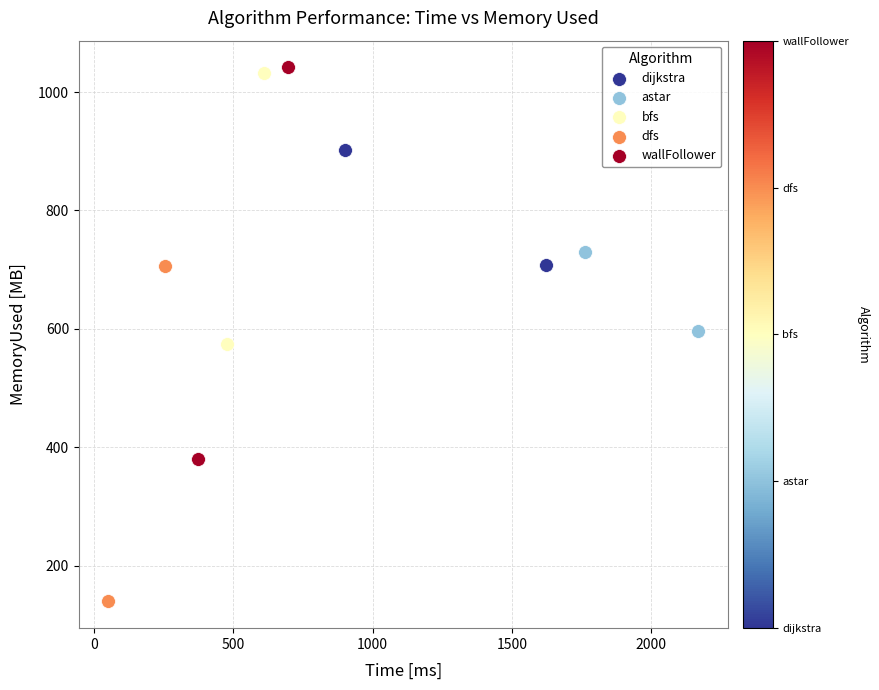

What are all the series names shown in the legend?

dijkstra, astar, bfs, dfs, wallFollower